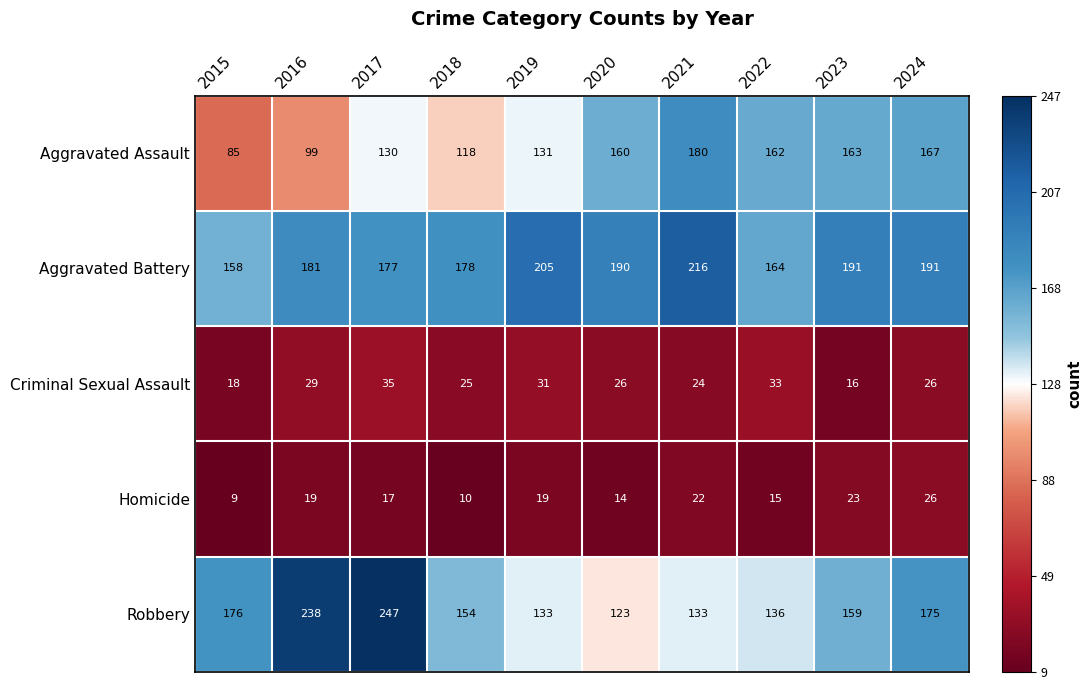

What is the spread (max minus min) of values at 2017?

230